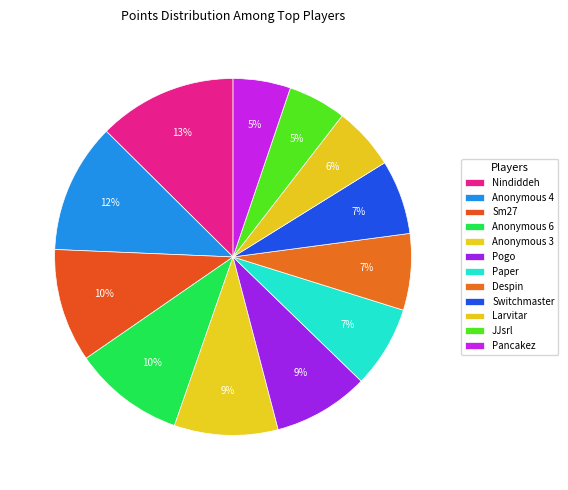

Which has a higher value, Nindiddeh or Anonymous 6?

Nindiddeh